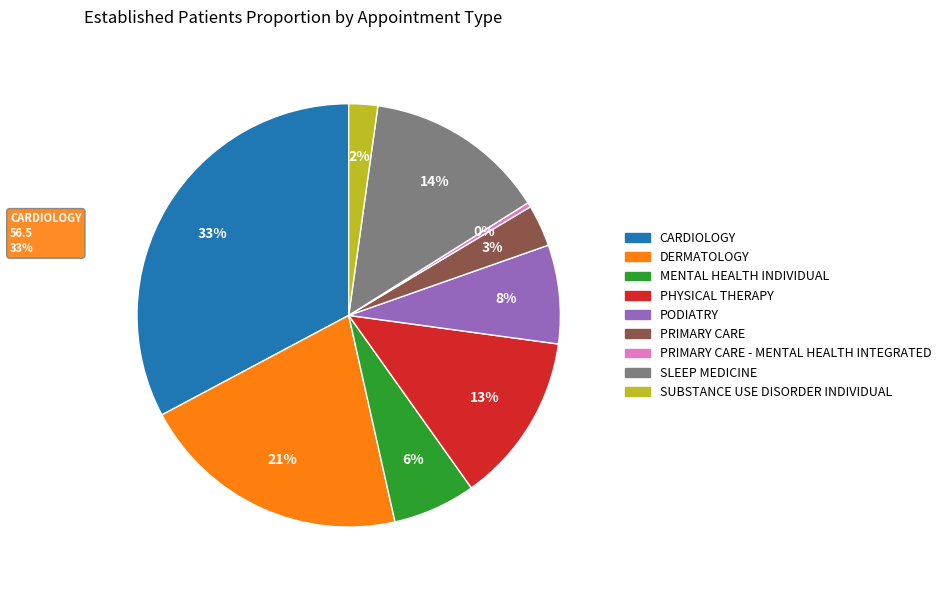

Which slice is the smallest?

PRIMARY CARE - MENTAL HEALTH INTEGRATED